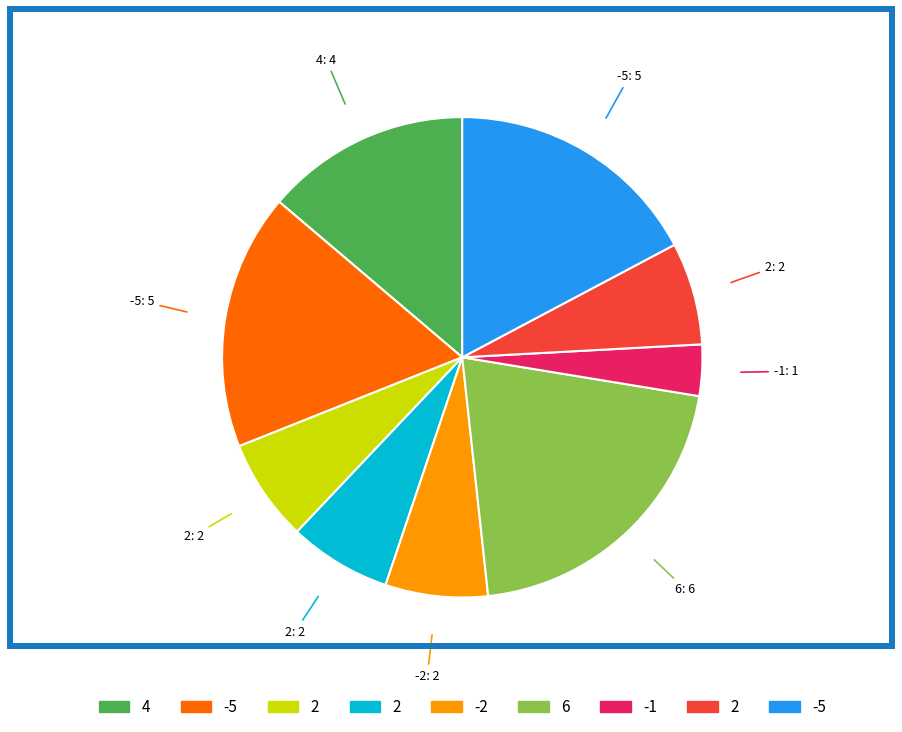

Is there any slice that represents more than half of the pie?

No